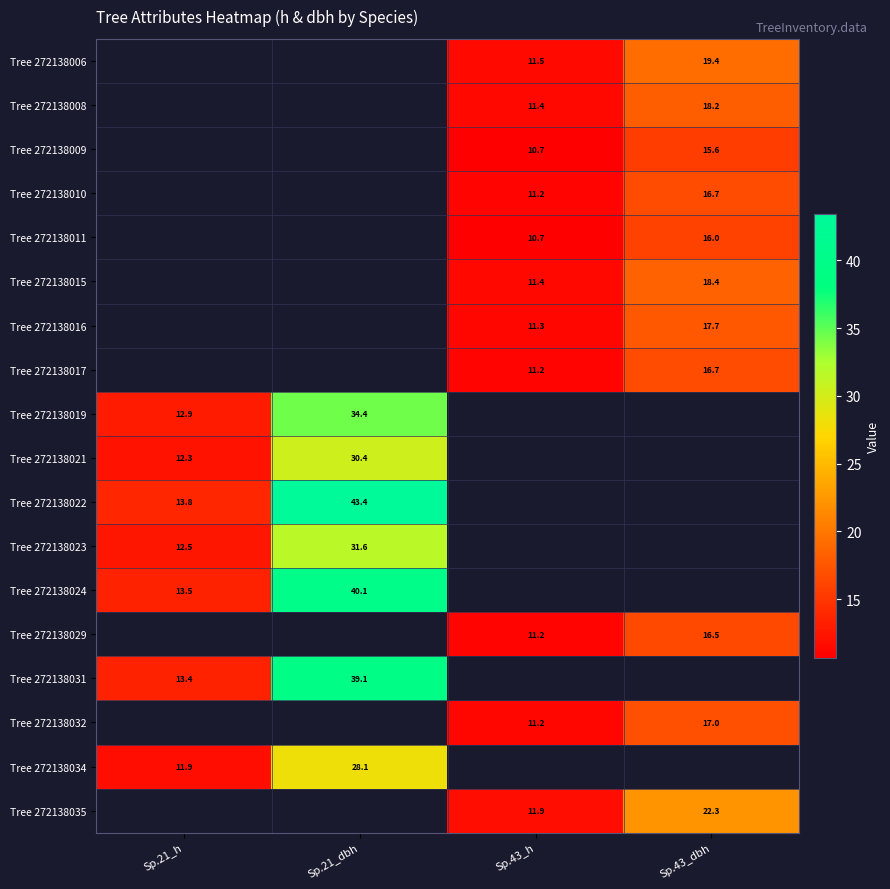

Which series has the widest spread of values?

Tree 272138022